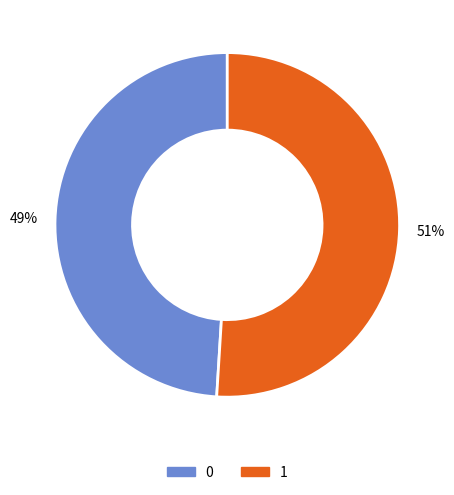

Do 1 and 0 together represent more than half of the pie?

Yes